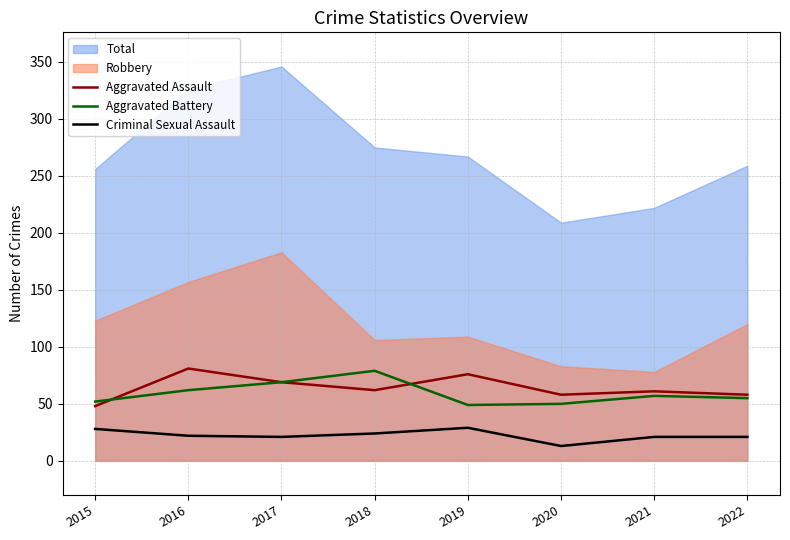

The value of Aggravated Assault at 2015 is 71. True or false?

False